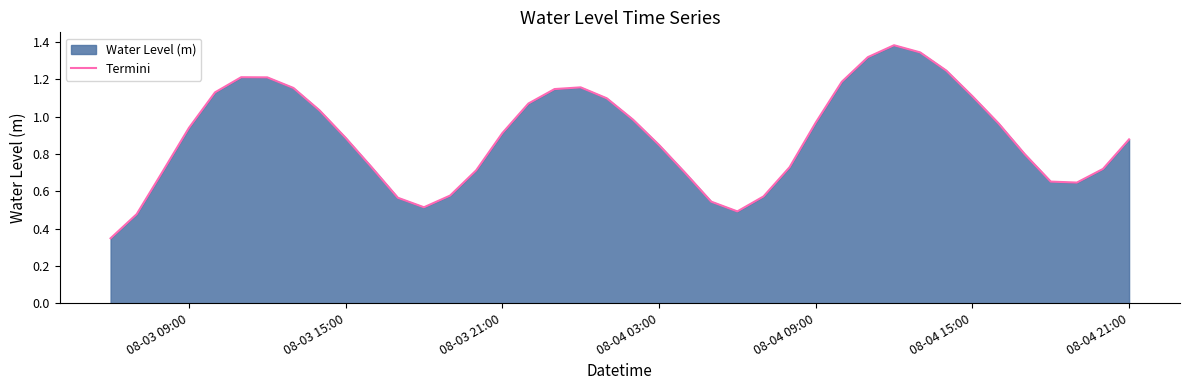

The chart shows a value of 0.4 at 08-04 21:00. True or false?

False